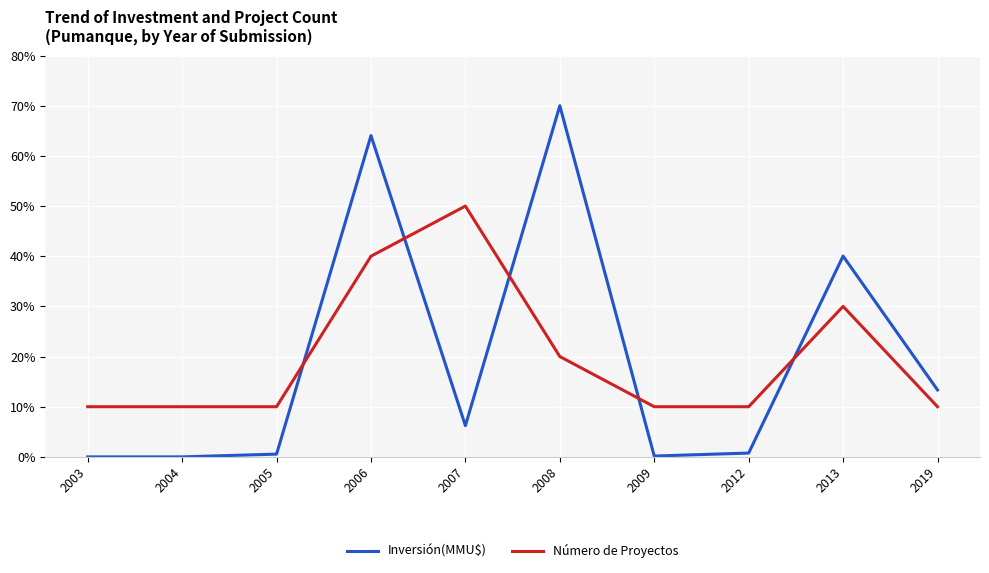

What is the difference between the highest and lowest values at 2006?

24.0